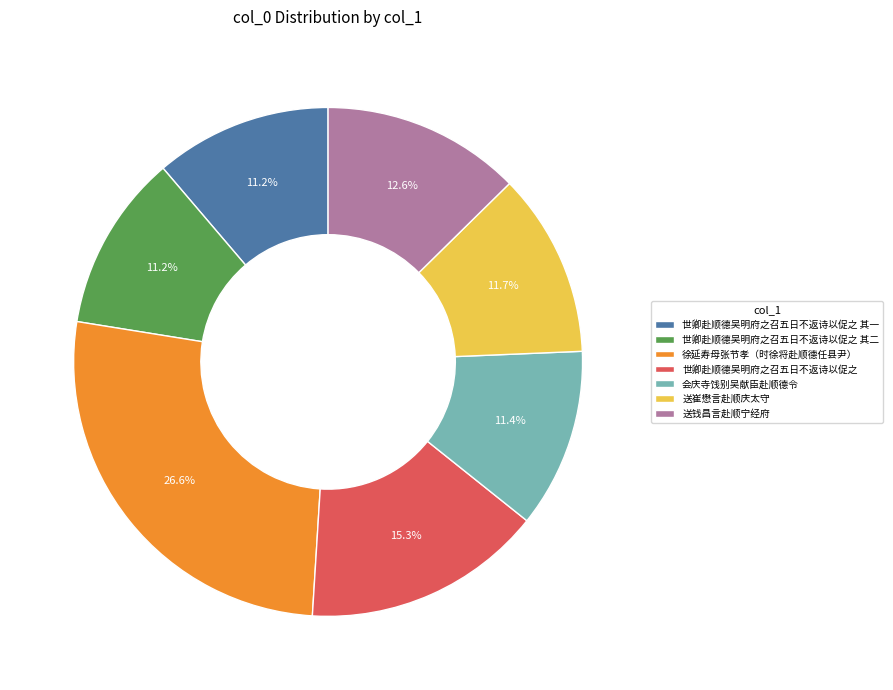

What percentage is NOT represented by 会庆寺饯别吴献臣赴顺德令?

88.6%